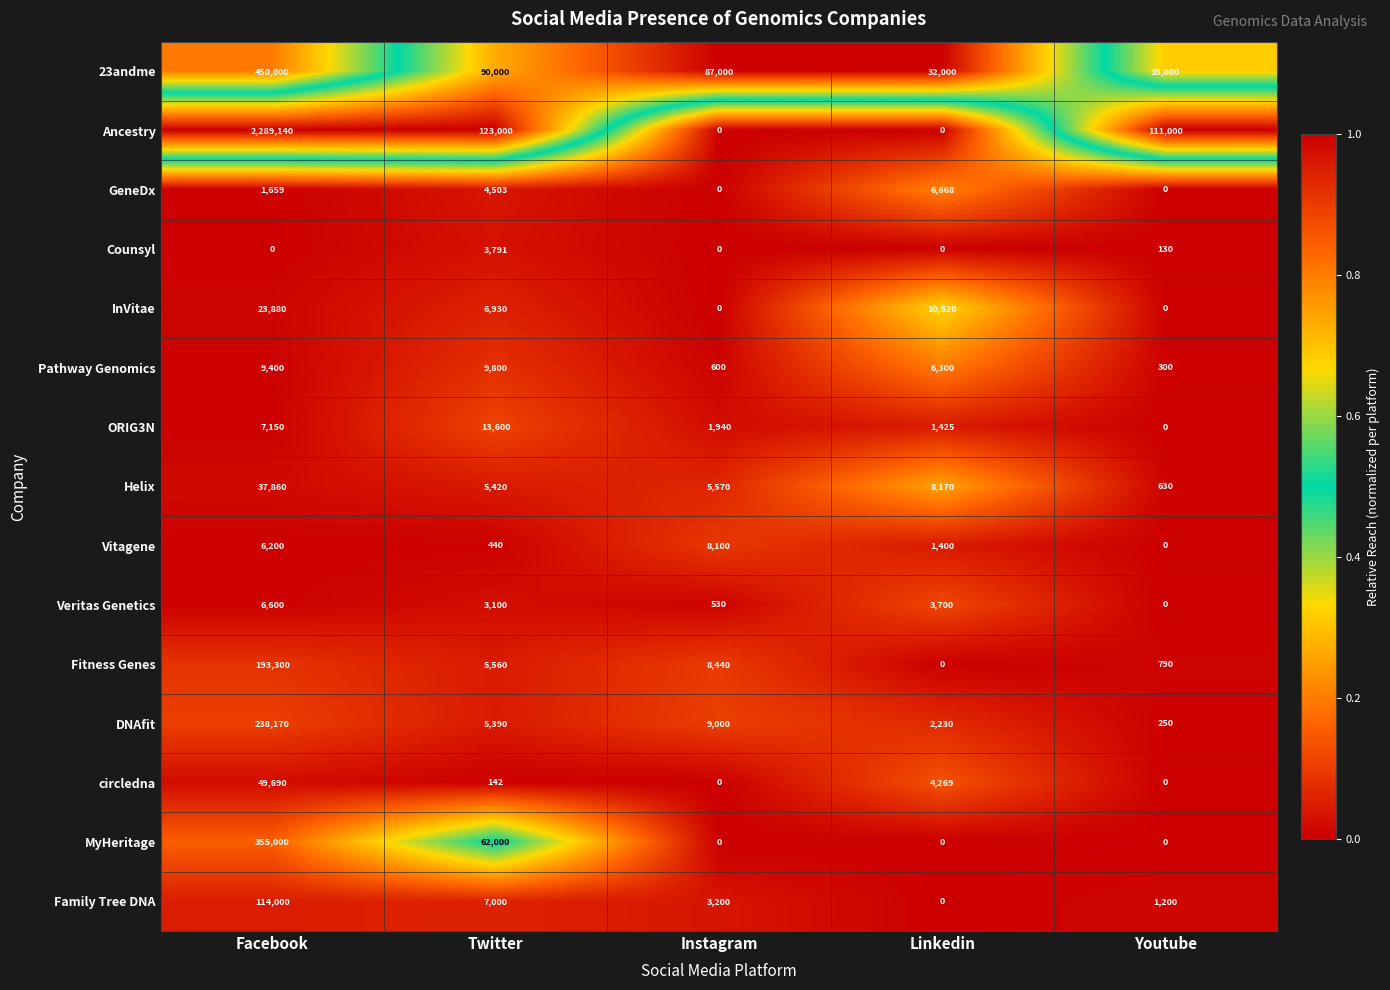

Rank the series by their maximum value, from highest to lowest.

Ancestry, 23andme, MyHeritage, DNAfit, Fitness Genes, Family Tree DNA, circledna, Helix, InVitae, ORIG3N, Pathway Genomics, Vitagene, GeneDx, Veritas Genetics, Counsyl